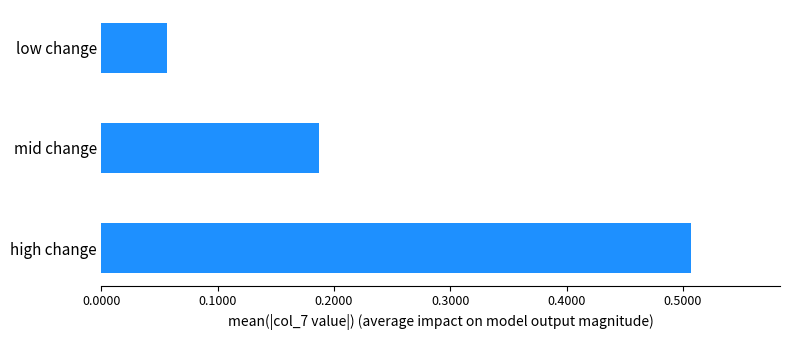

Count the values in the range 0 to 1.

3